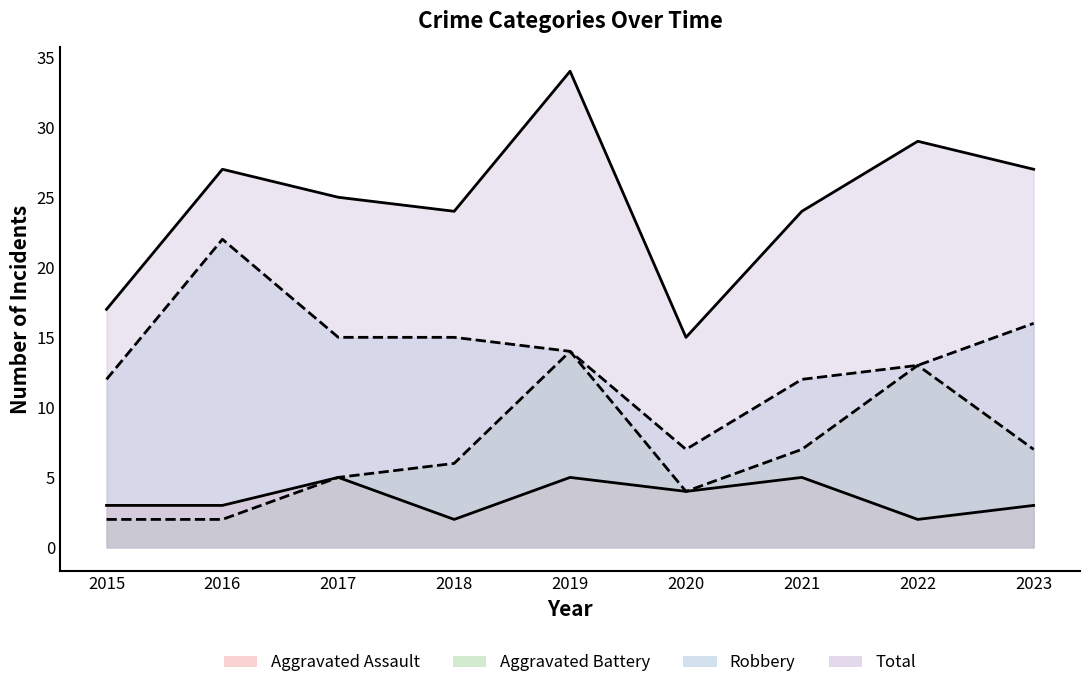

Read the Robbery value at 2022, to the nearest 5.

15